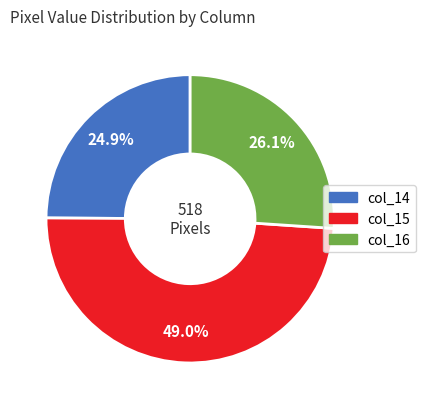

Rank the categories by value from highest to lowest.

col_15, col_16, col_14